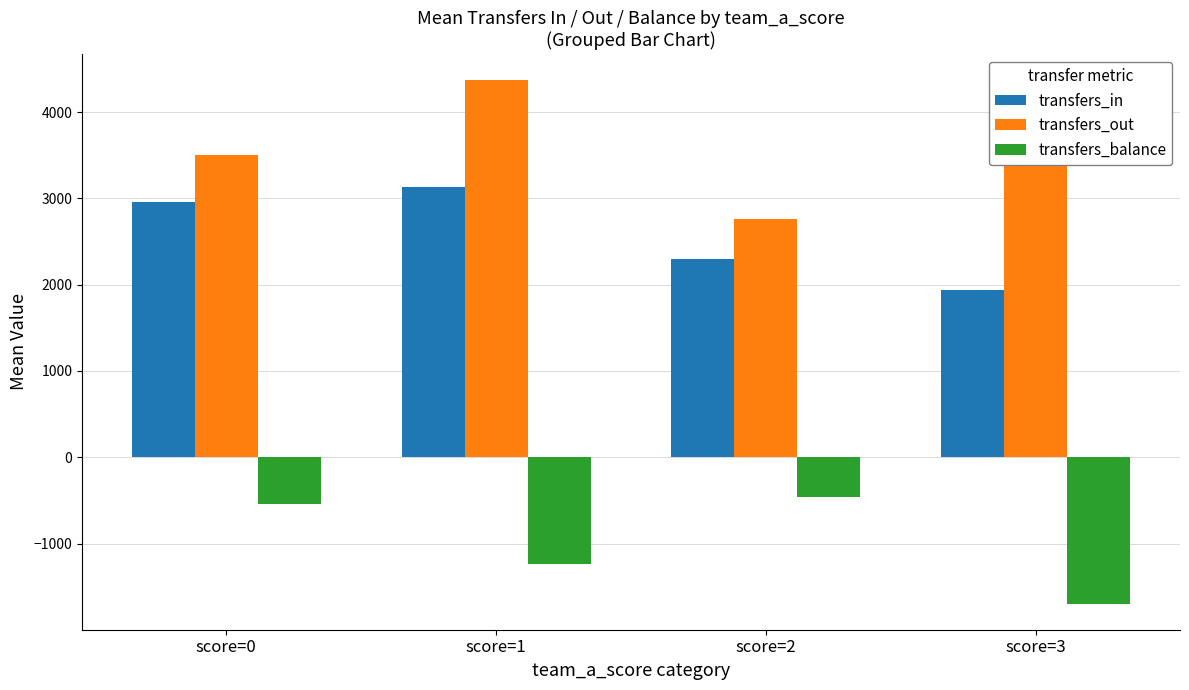

Which label corresponds to the largest value in the chart?

score=1